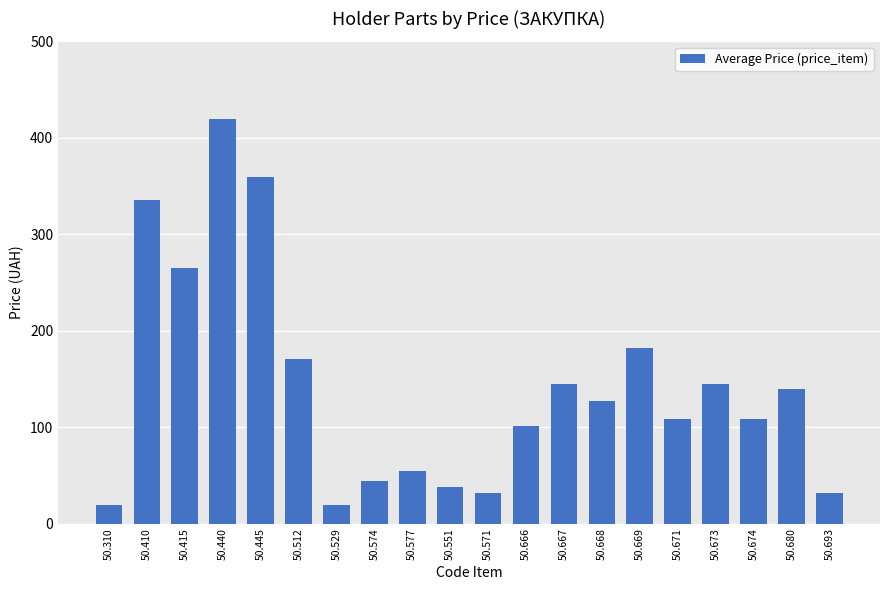

What is the greatest value displayed?

420